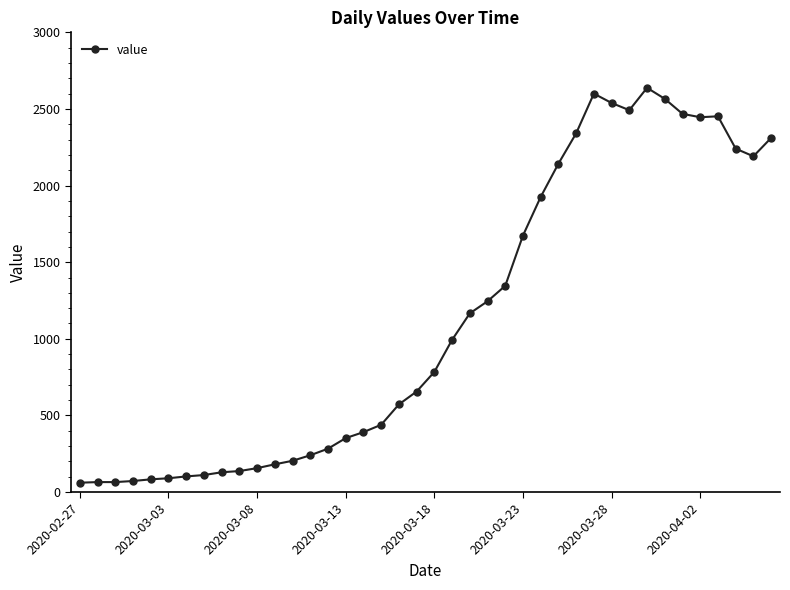

Does the chart have visible grid lines?

No